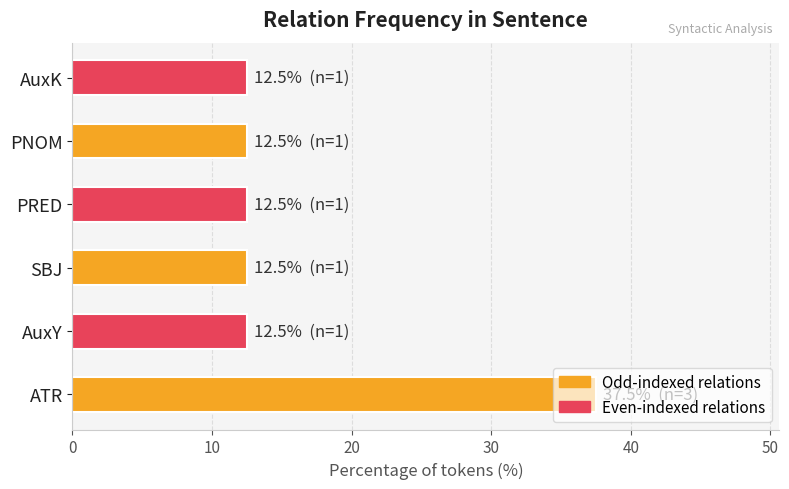

Is it true that the value at AuxY is 5.5?

False